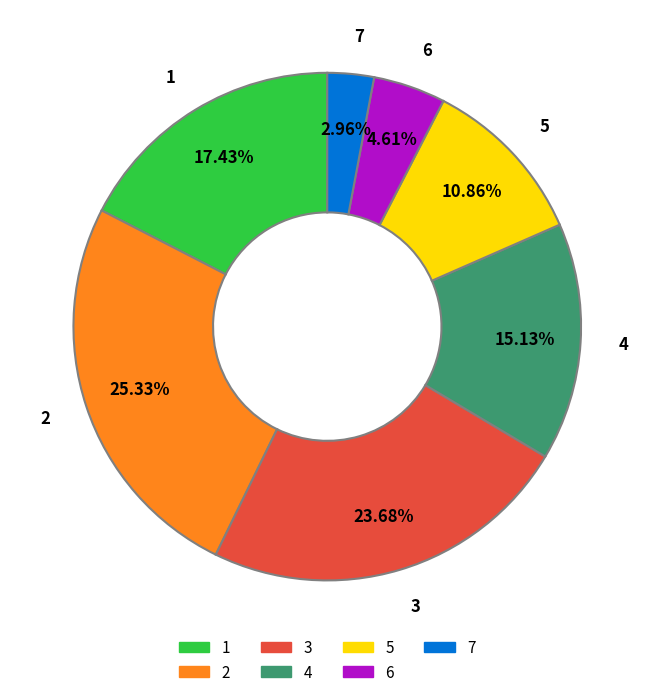

Combined, what portion of the pie is 6 and 2?

29.9%